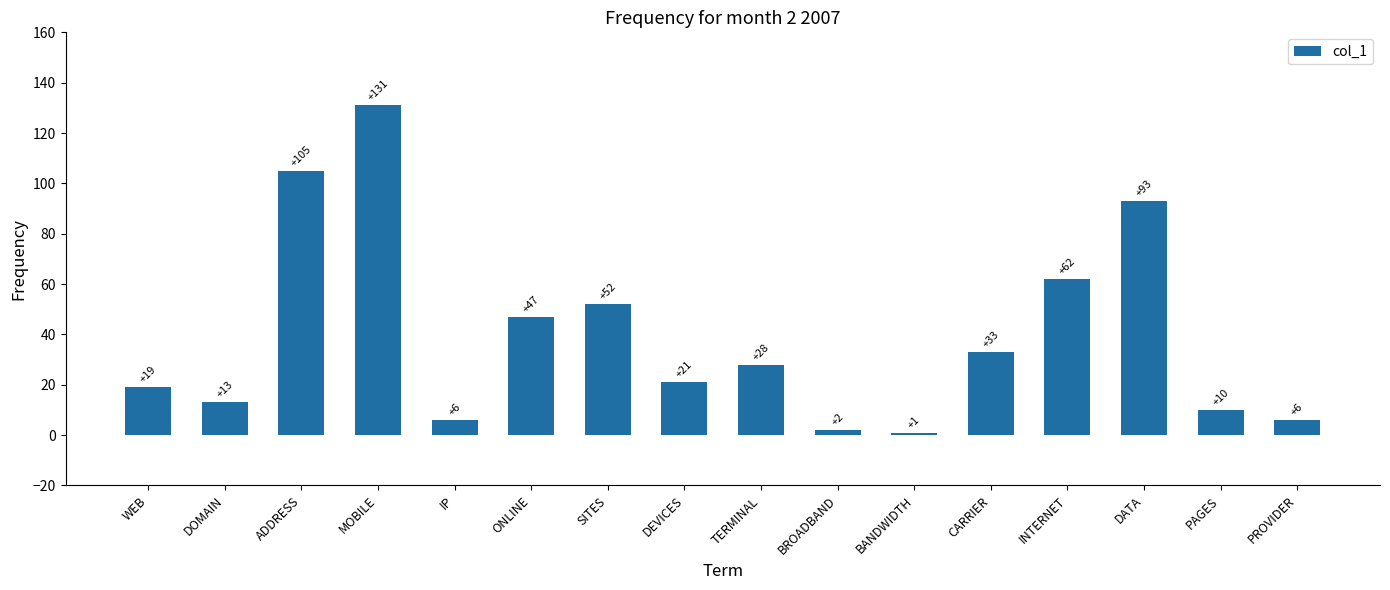

What is the value of the 8th bar from the left?

21